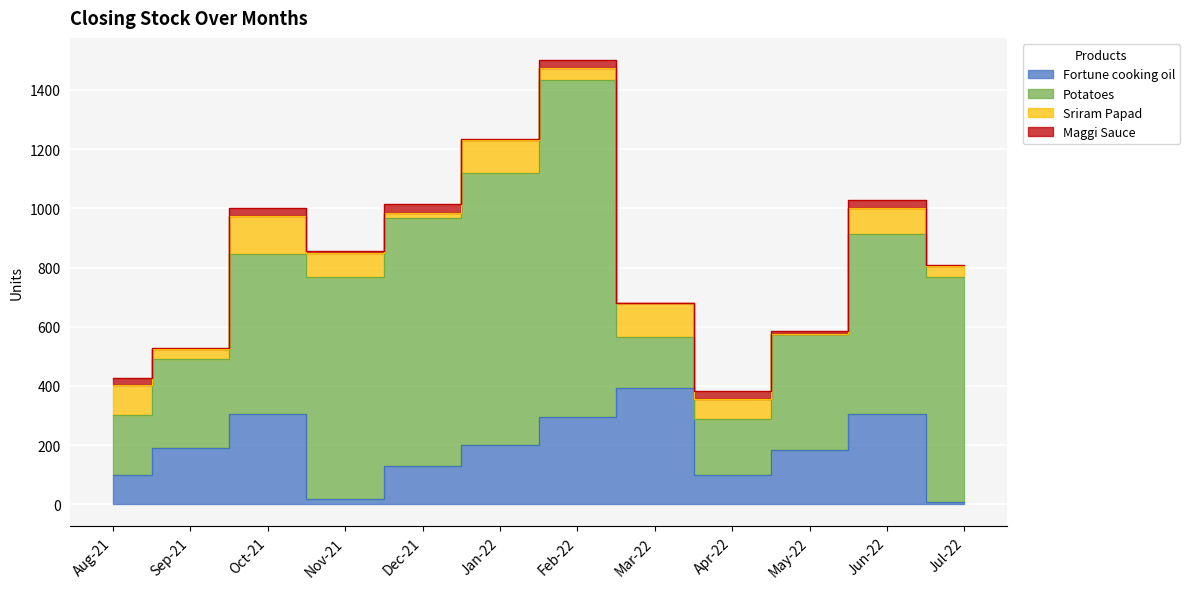

What is the value of the Sriram Papad point at the 11th from the left?

87